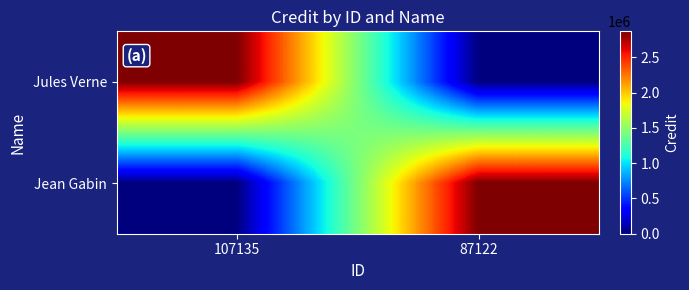

At 87122, list the series in order from smallest to largest.

Jules Verne, Jean Gabin